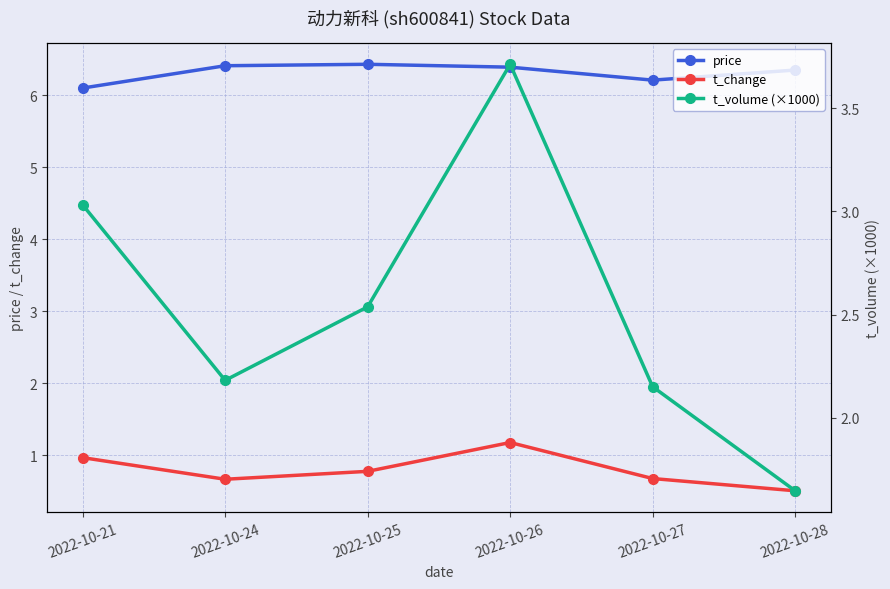

At how many categories does at least one series exceed 5?

6